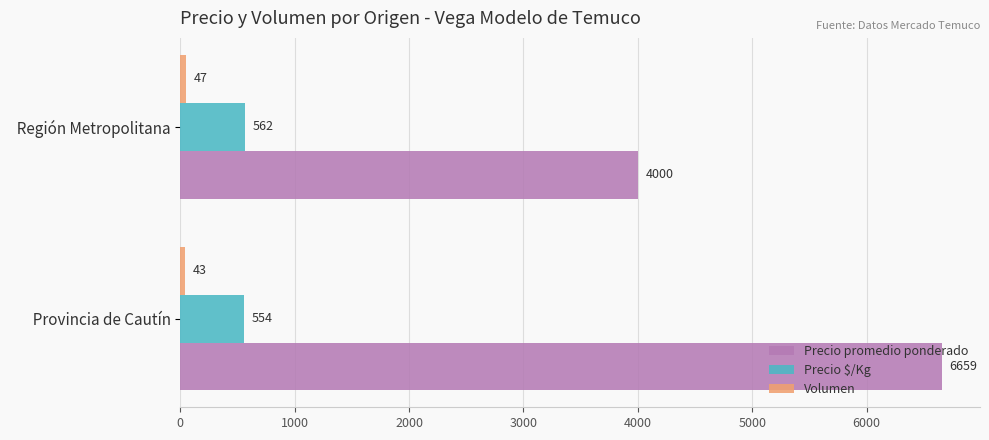

What is the difference between the maximum and minimum values in the Precio $/Kg series?

8